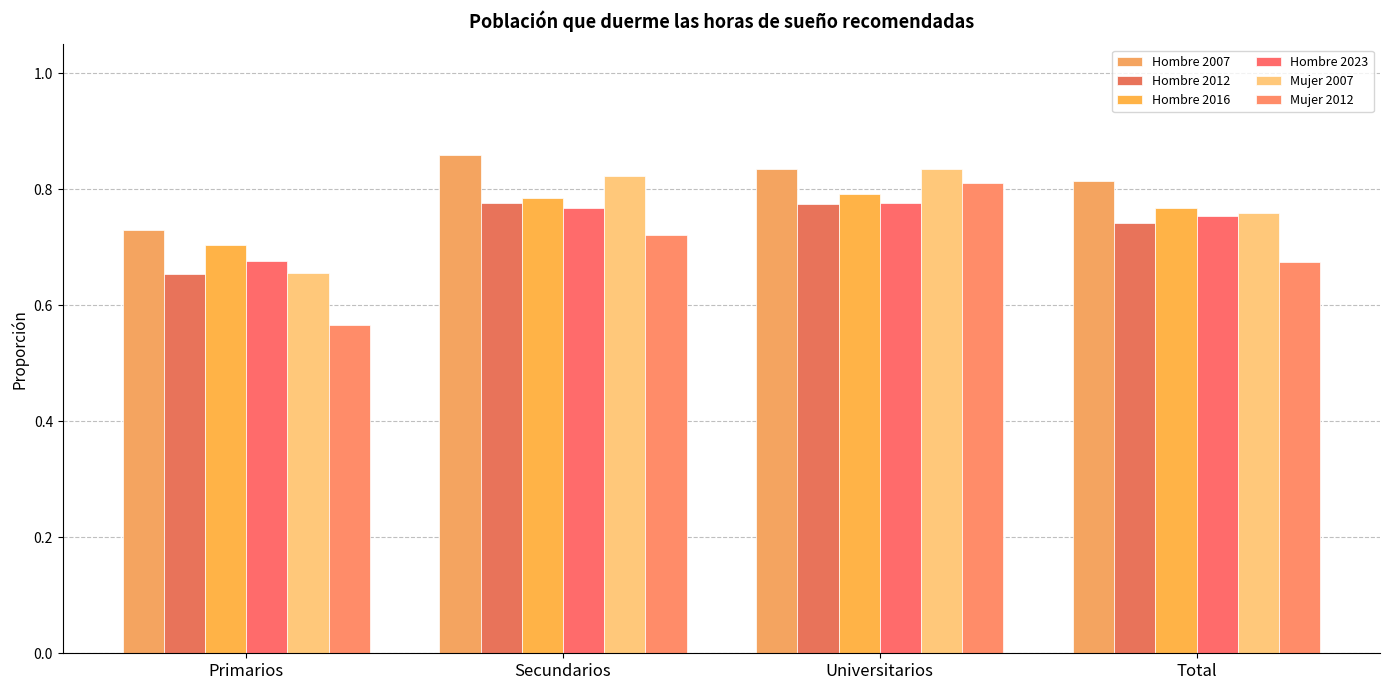

What is the average value of the Mujer 2012 series?

0.7